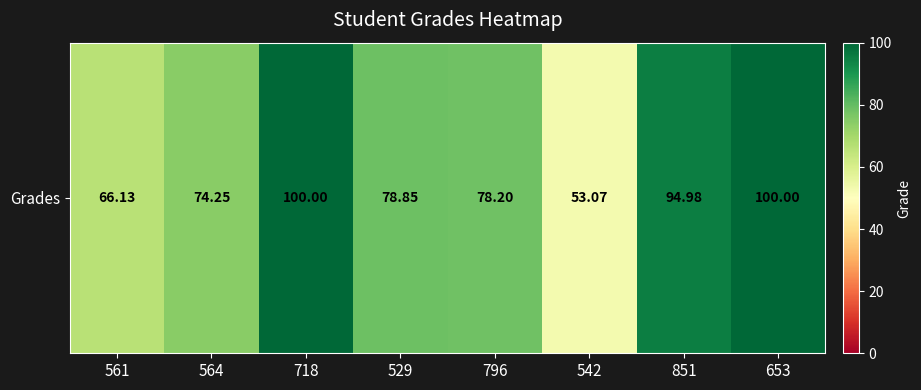

Which has a higher value, 718 or 542?

718